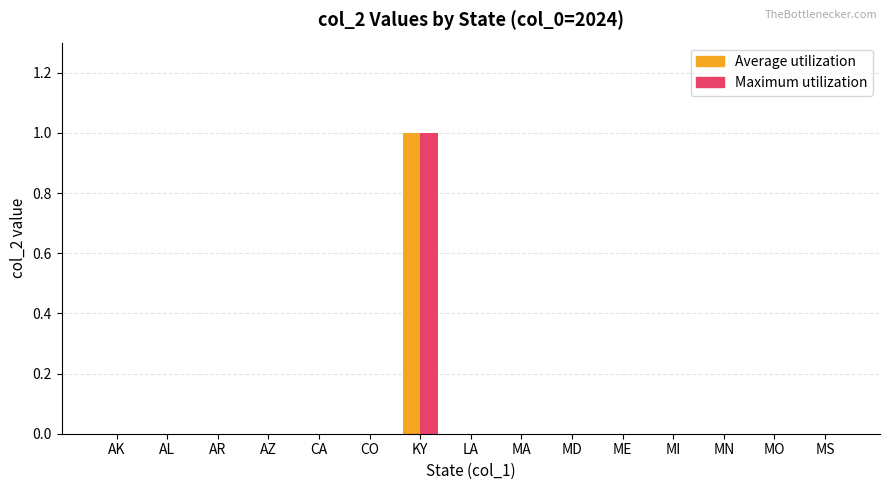

True or false: Average utilization has a value of 0 at MD.

True